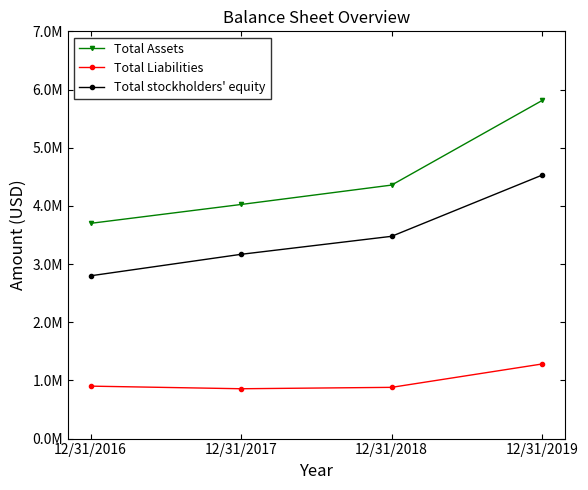

Is this an area chart (filled region under the line)?

No